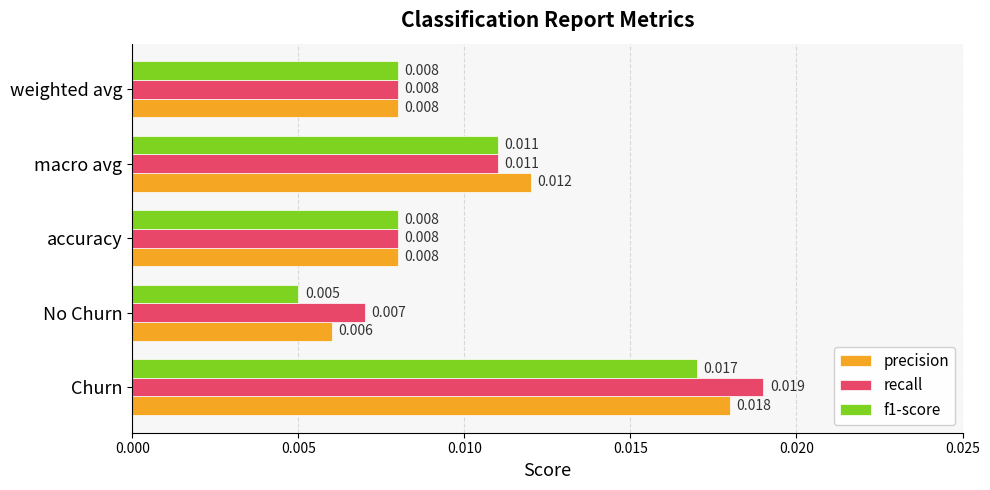

Which category has the lowest value in the f1-score series?

No Churn